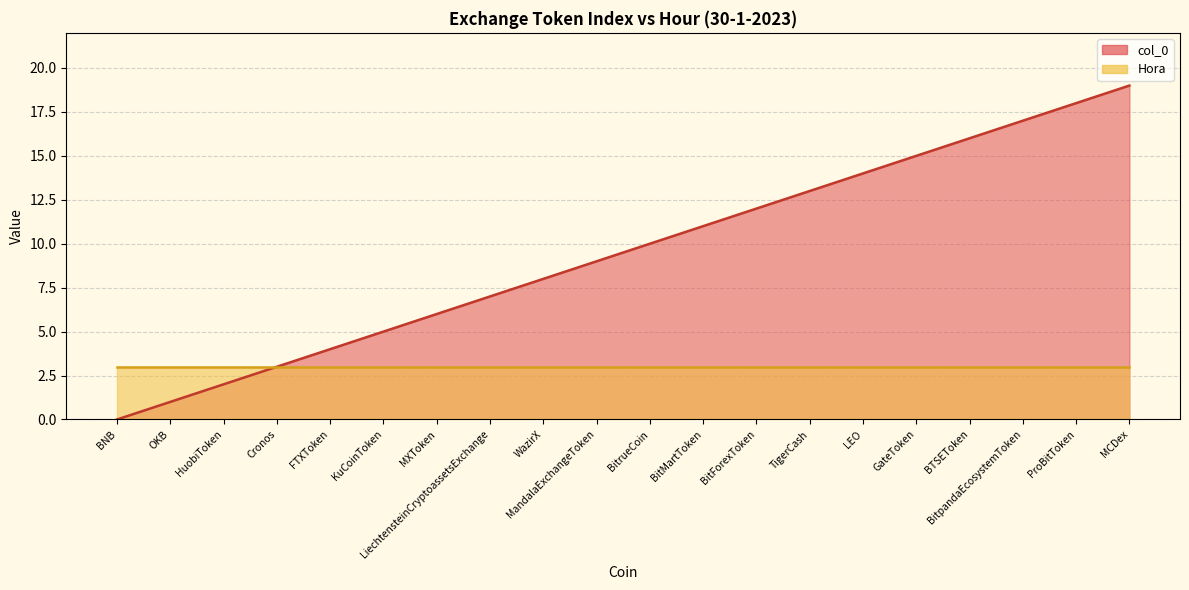

What is the change in value from LEO to ProBitToken?

+4